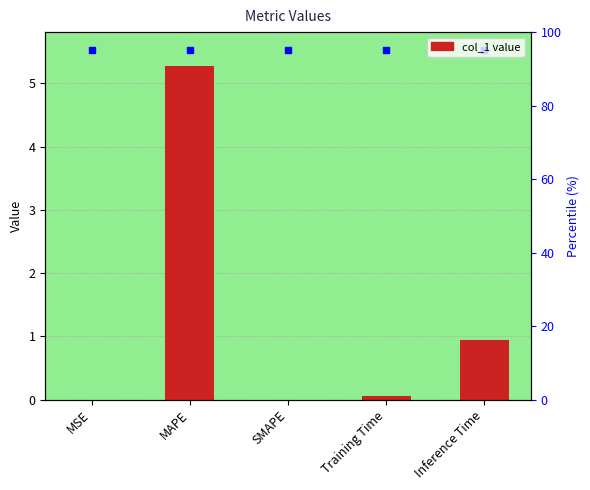

Reading right to left, what are all the values shown in this chart?

0.9	0.1	0.0	5.3	0.0